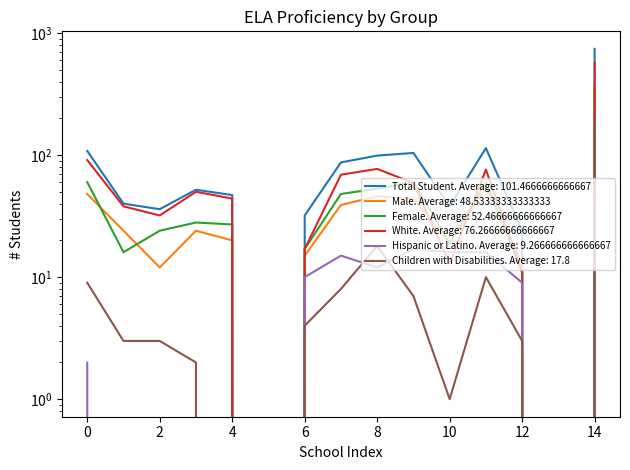

The Female series shows 364 at 14. True or false?

True